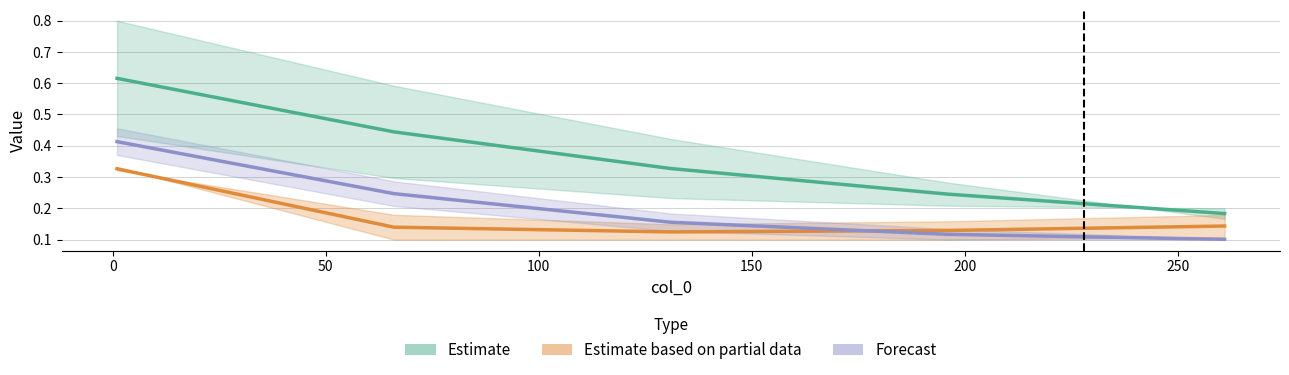

Reading right to left, what are all the values shown in this chart?

4000: 261=0.2	196=0.2	131=0.3	66=0.4	1=0.6
4400: 261=0.1	196=0.1	131=0.2	66=0.2	1=0.4
4600: 261=0.1	196=0.1	131=0.1	66=0.1	1=0.3